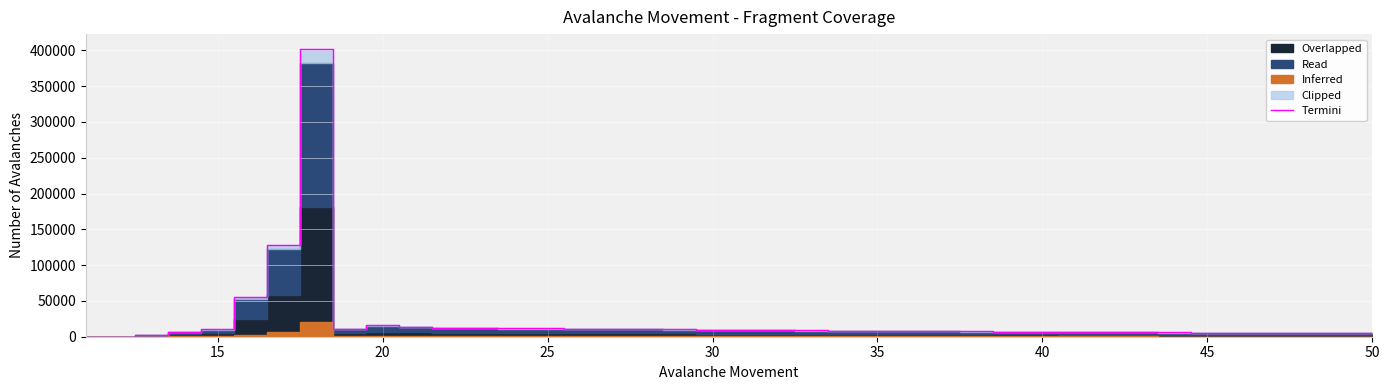

What is the greatest value displayed?

402563